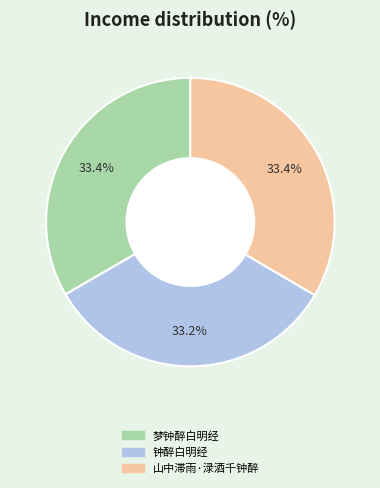

Is 梦钟醉白明经 the majority of the pie?

No